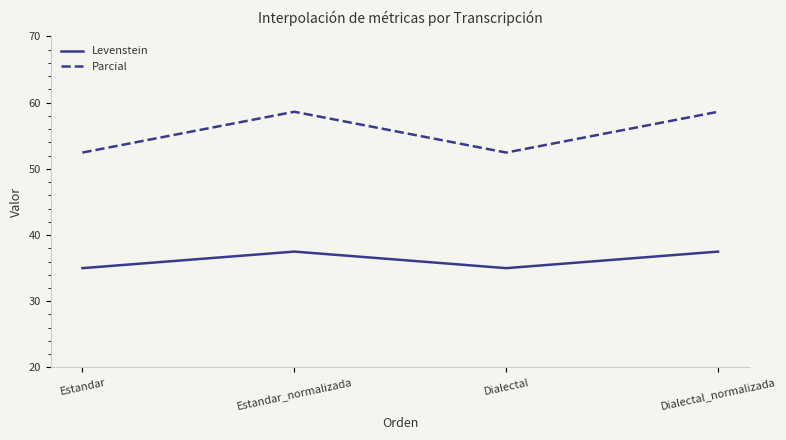

True or false: Parcial and Levenstein cross at least once.

False